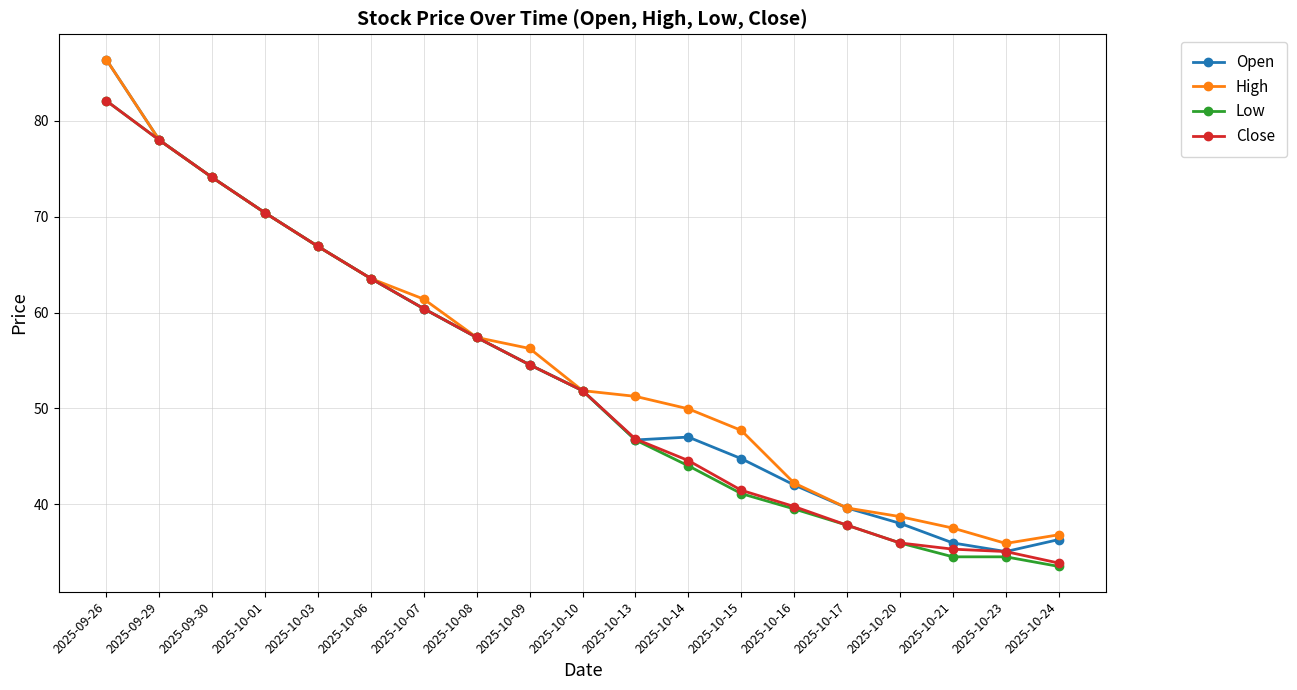

How many lines are shown in the chart?

4